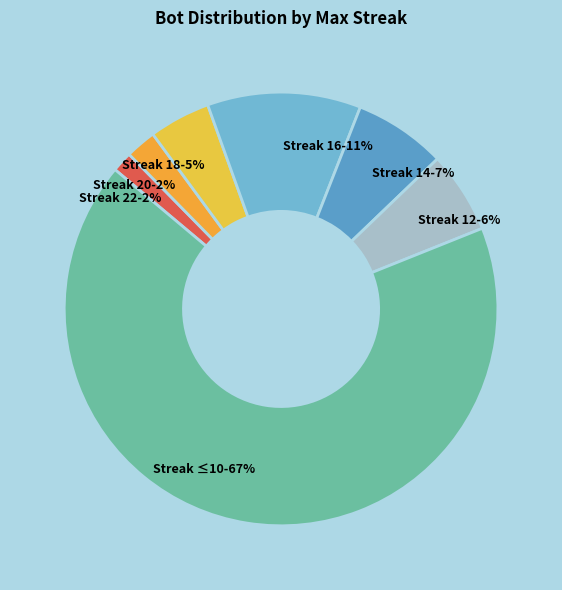

Is there any slice that represents more than half of the pie?

Yes